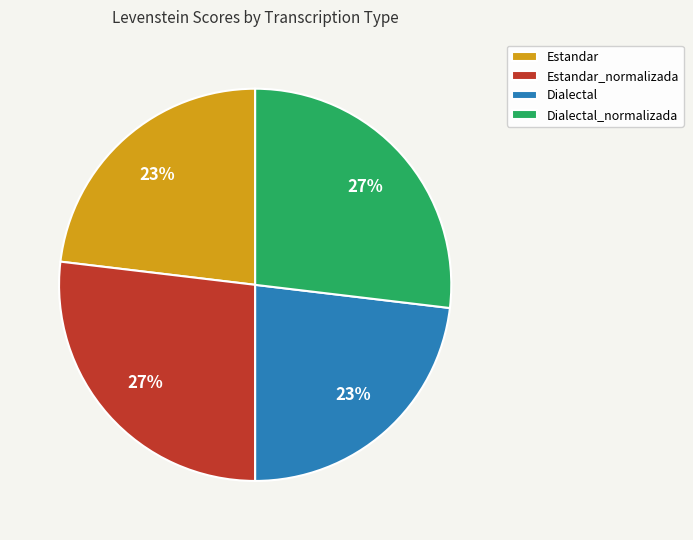

Which has a higher value, Estandar or Dialectal_normalizada?

Dialectal_normalizada